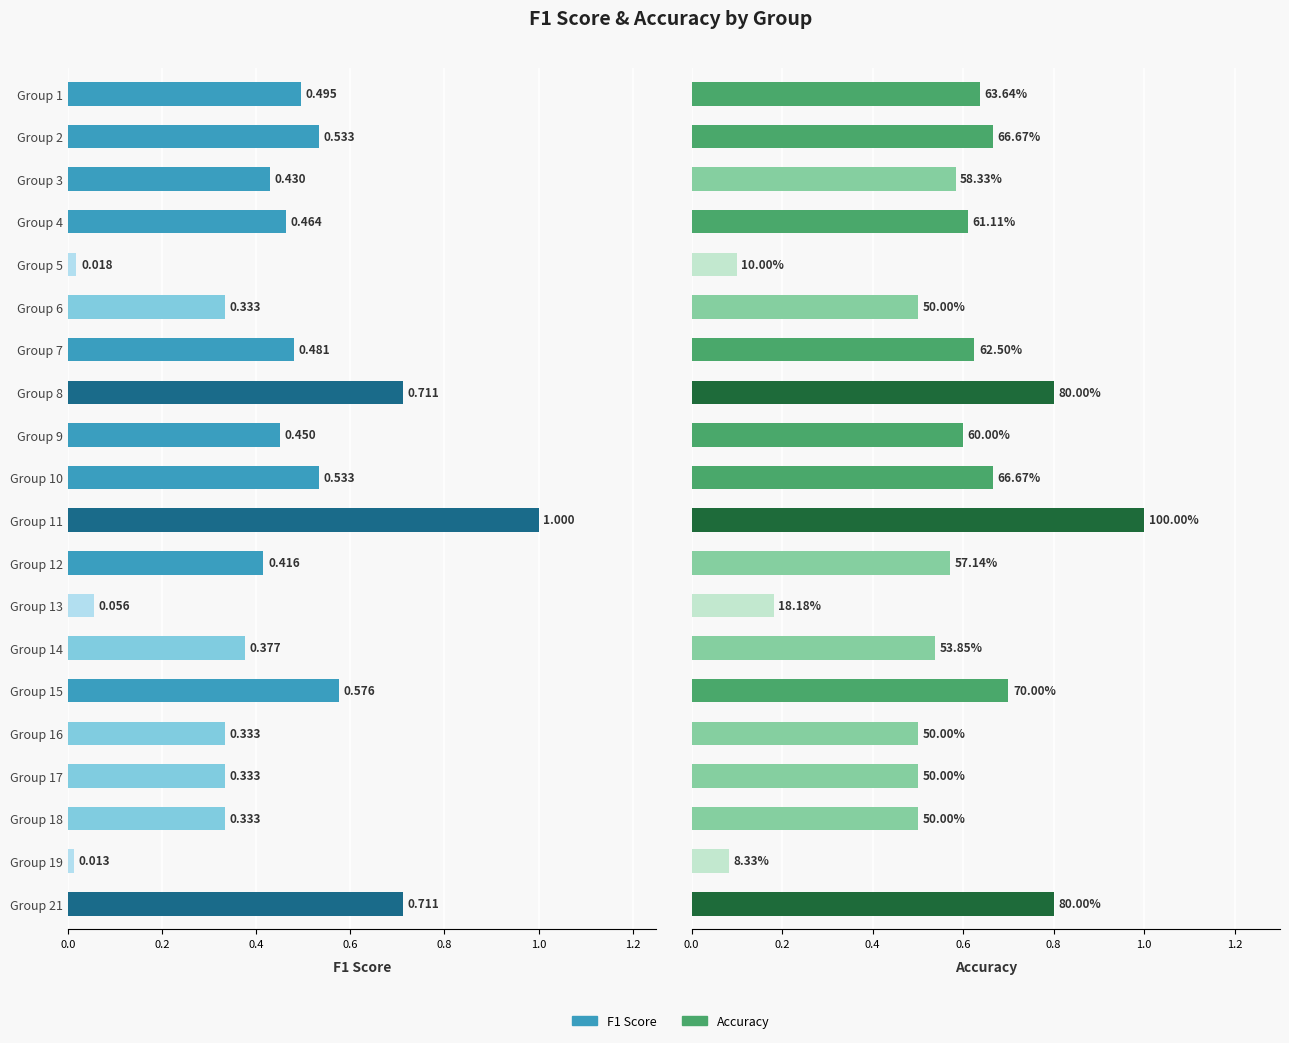

Is it true that F1 Score equals 0.6 at Group 7?

False